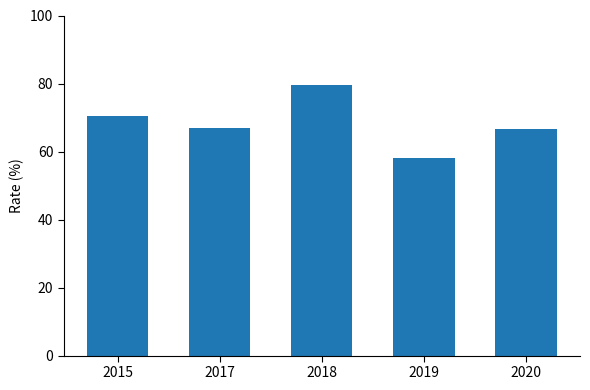

What is the approximate value at 2017?

66.8